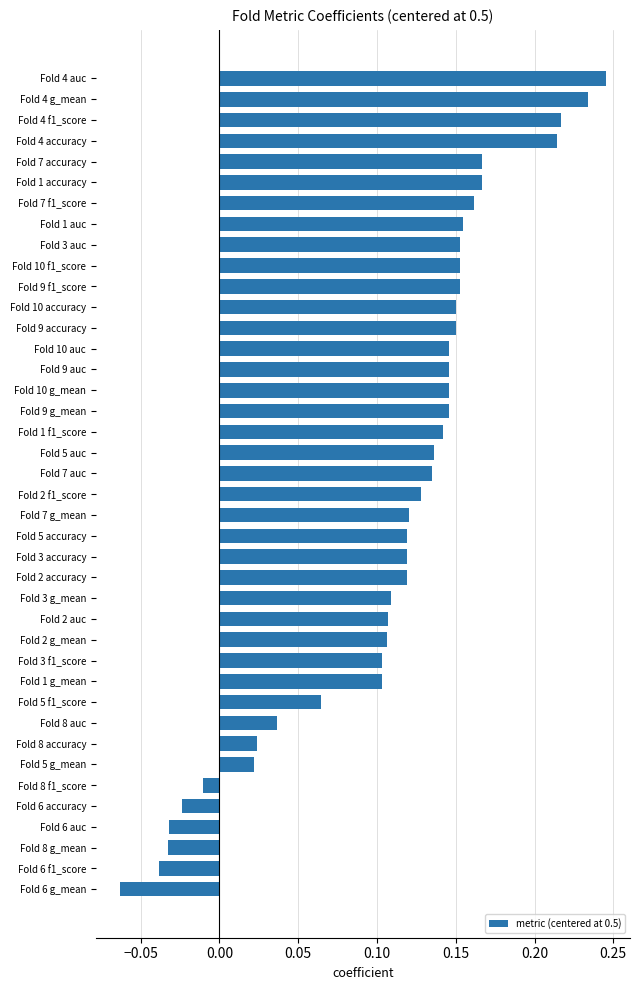

Which has a higher value, Fold 10 f1_score or Fold 9 auc?

Fold 10 f1_score